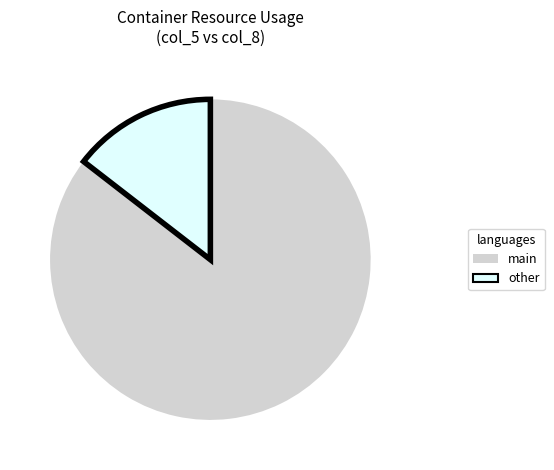

Rank the categories by value from highest to lowest.

main, other